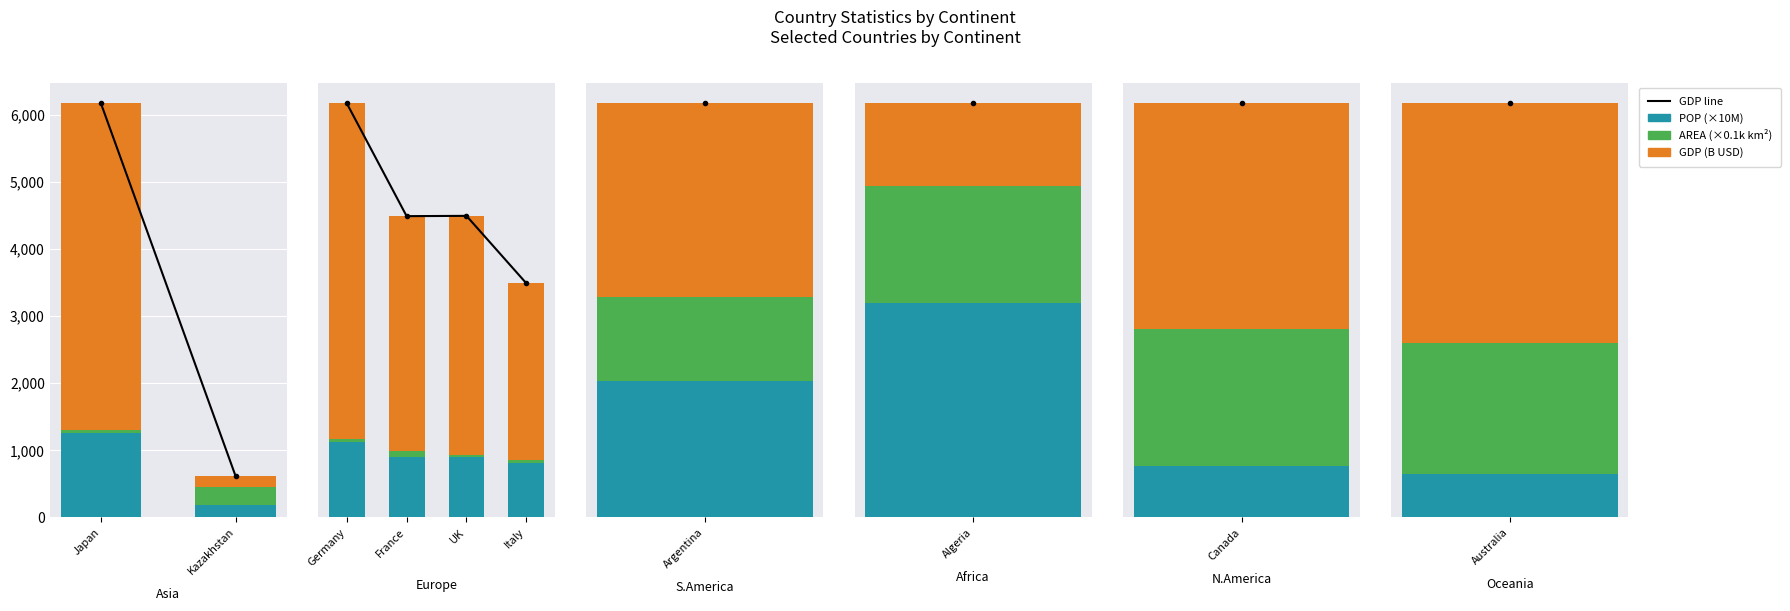

What is the sum of the GDP line values at France and UK?

6636.6